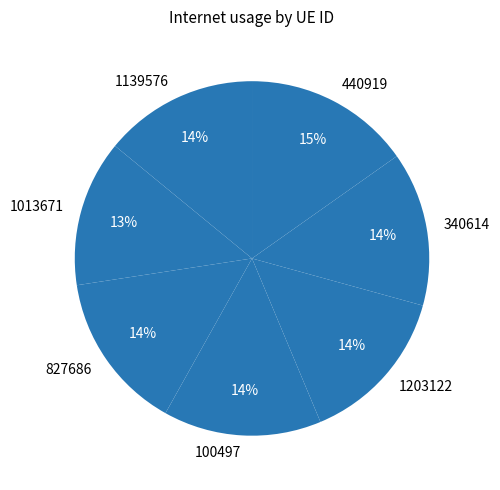

What is the smallest slice in the pie chart?

1013671